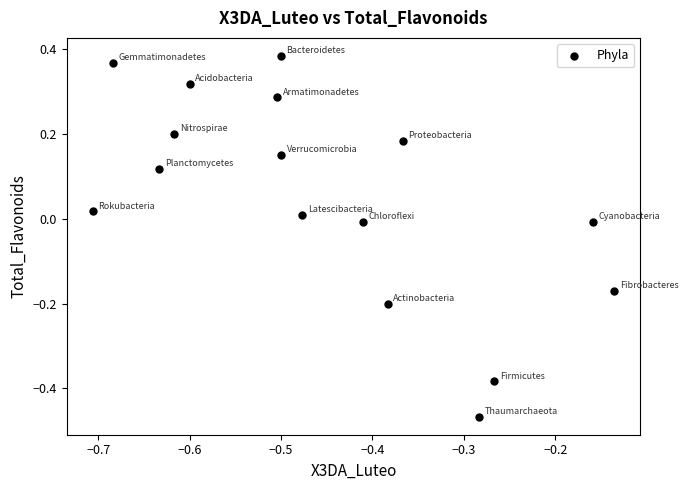

What is the range of X values (max minus min)?

0.6